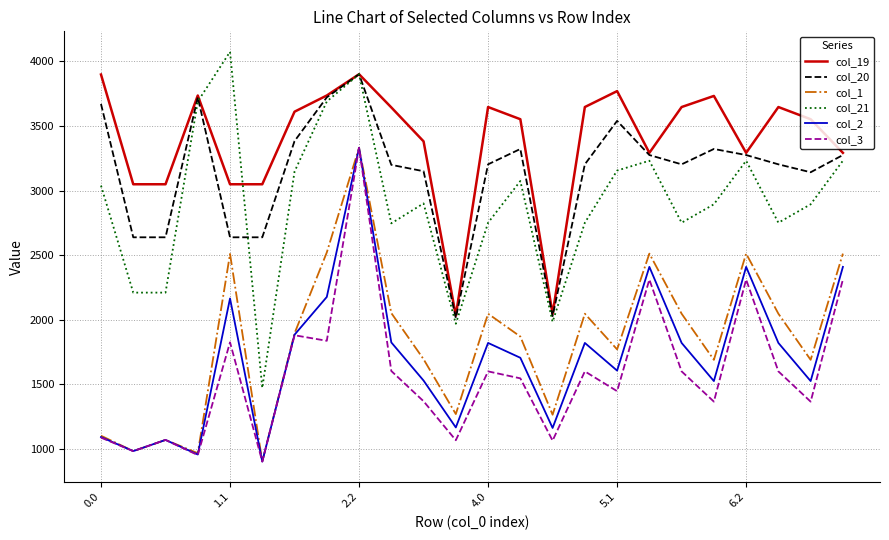

What is the highest value of the col_20 series?

3900.2